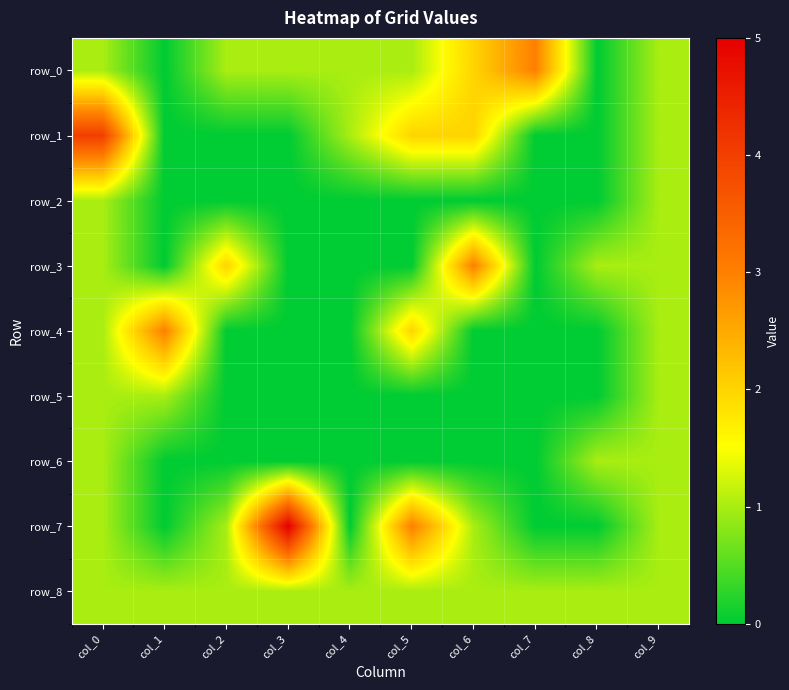

What is the sum of all row_8 values?

10